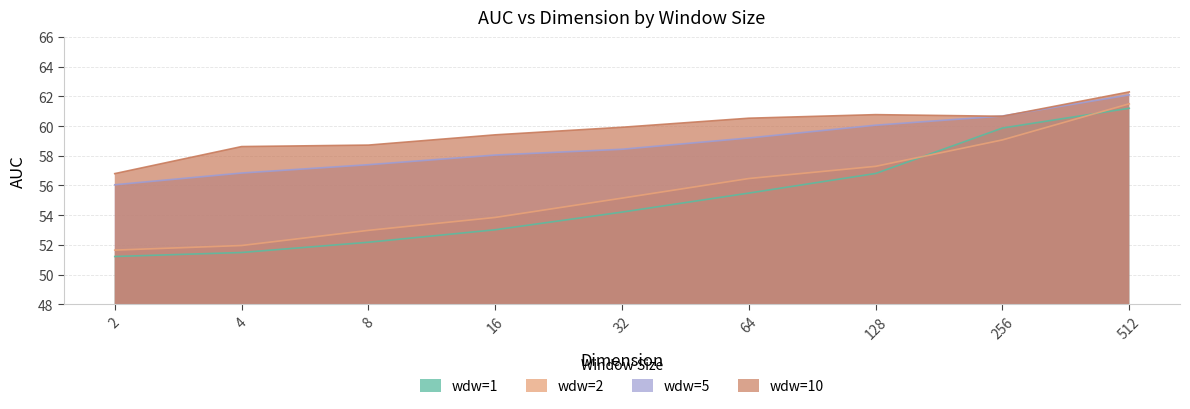

What is the average value of the wdw=5 series?

58.8